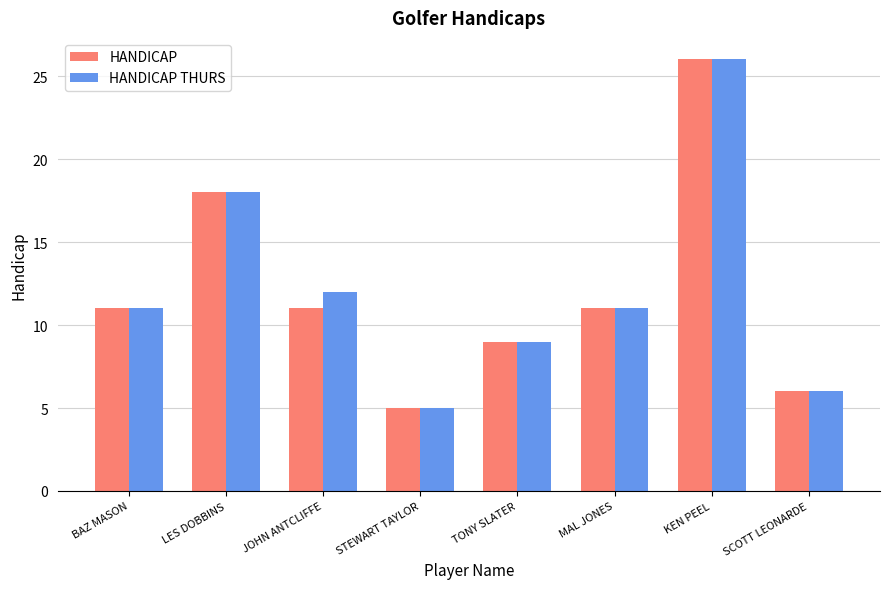

The HANDICAP THURS series shows 9 at TONY SLATER. True or false?

True